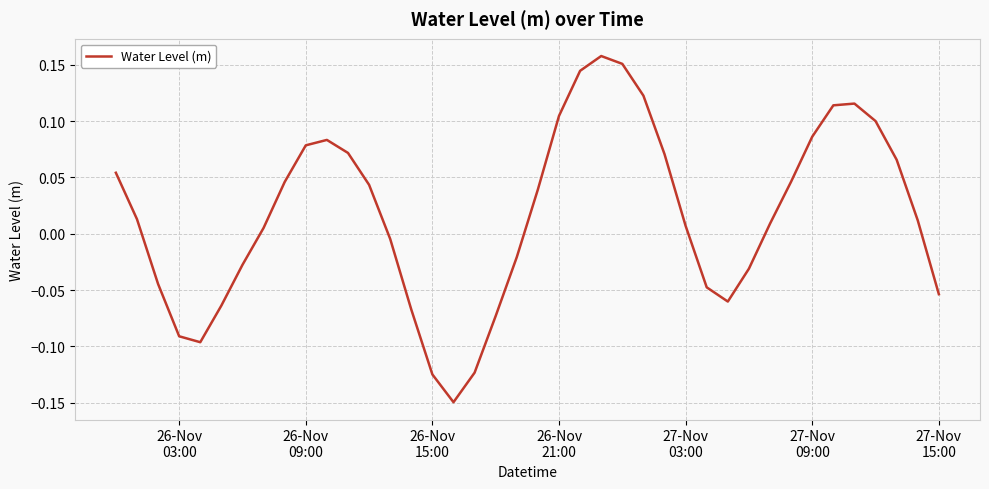

Does the chart have visible grid lines?

Yes